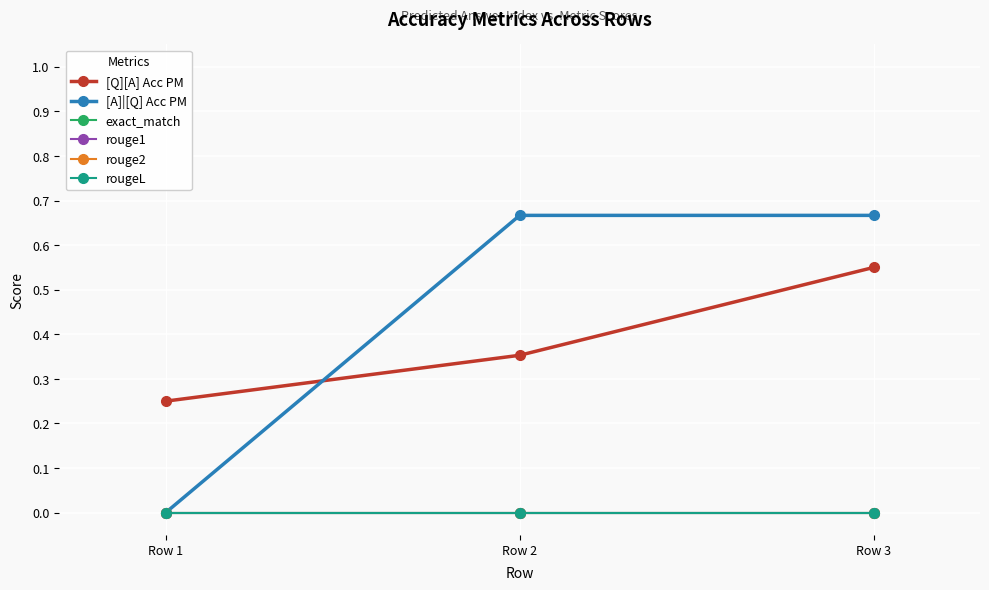

True or false: rouge1 has a value of 0.0 at Row 3.

True